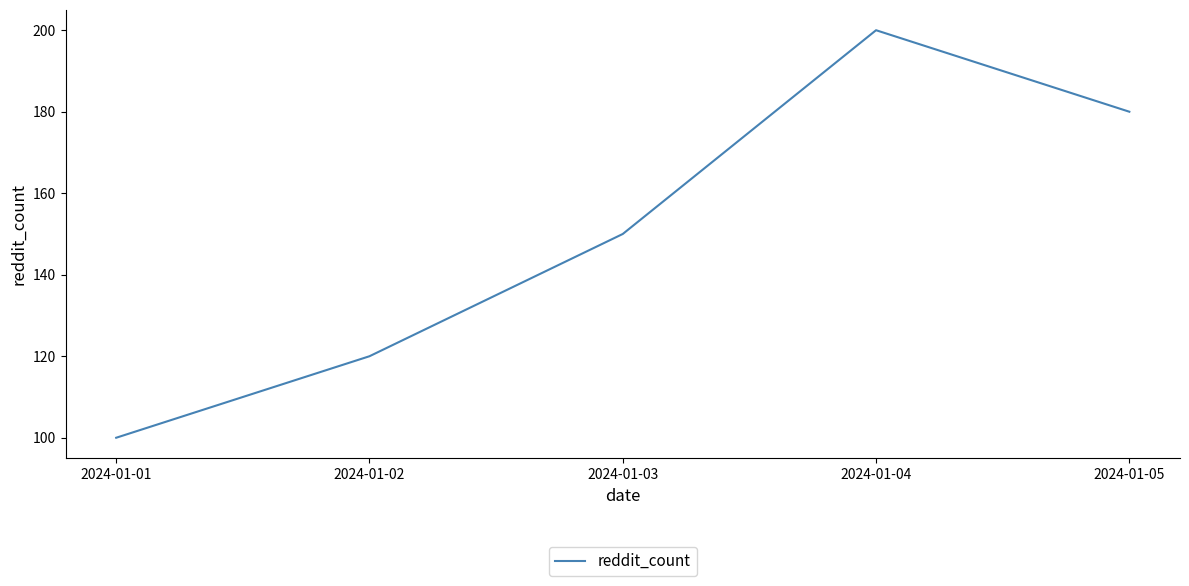

What is the minimum value shown in the chart?

100